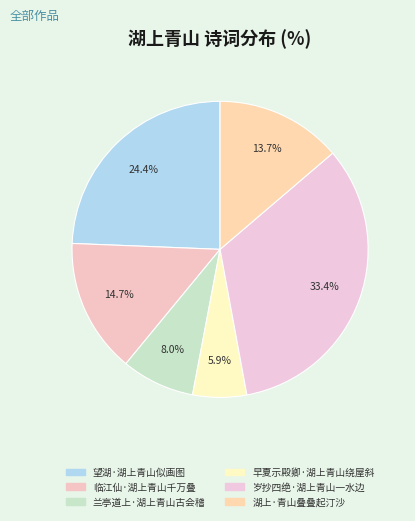

The 兰亭道上·湖上青山古会稽 slice represents 8% of the pie. True or false?

True